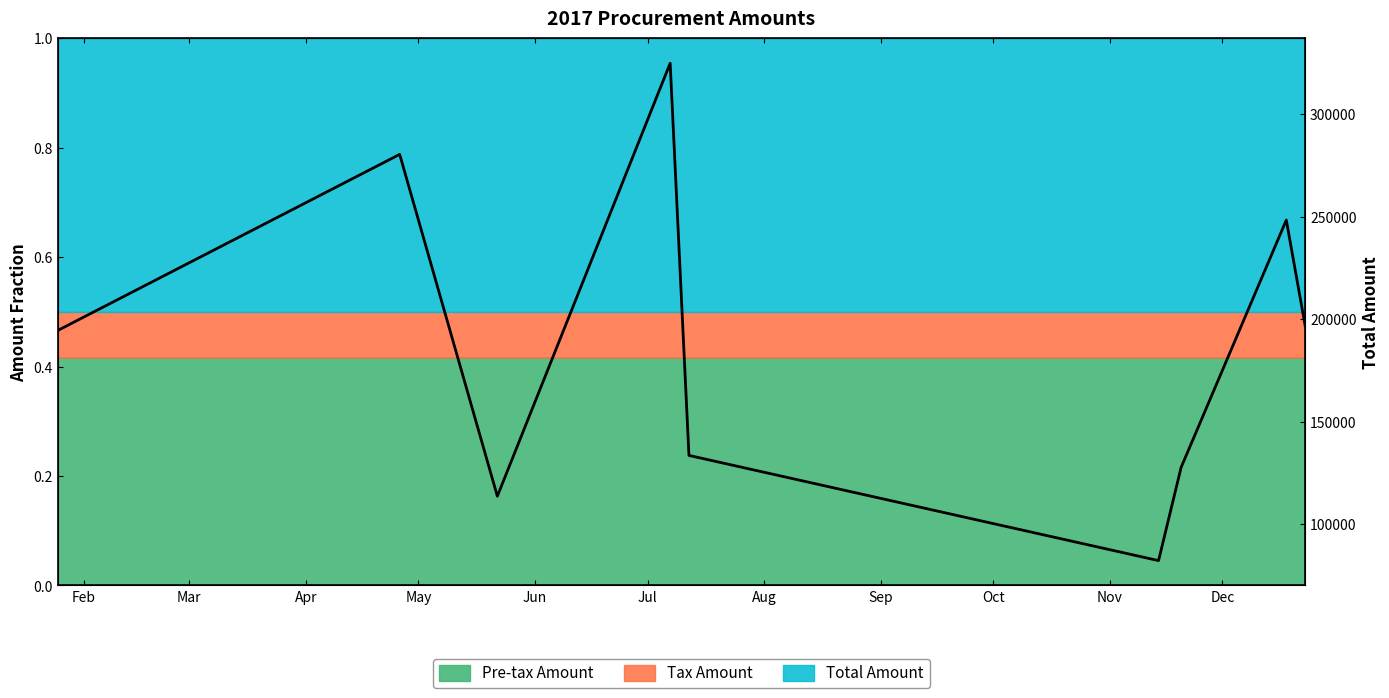

How many interior local valleys (lower than both neighbors) does the data have?

2